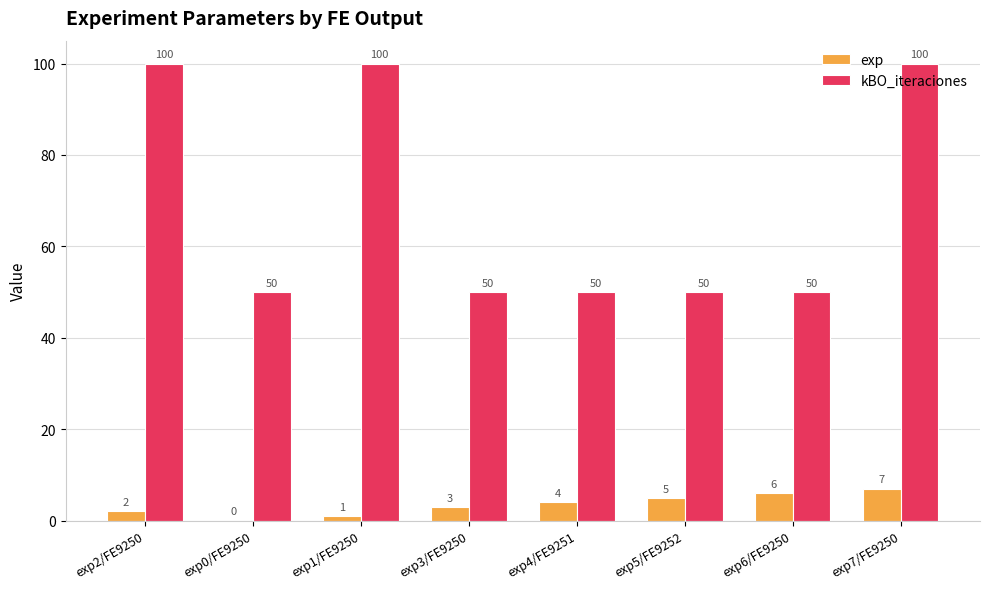

How many data points does each series have?

8